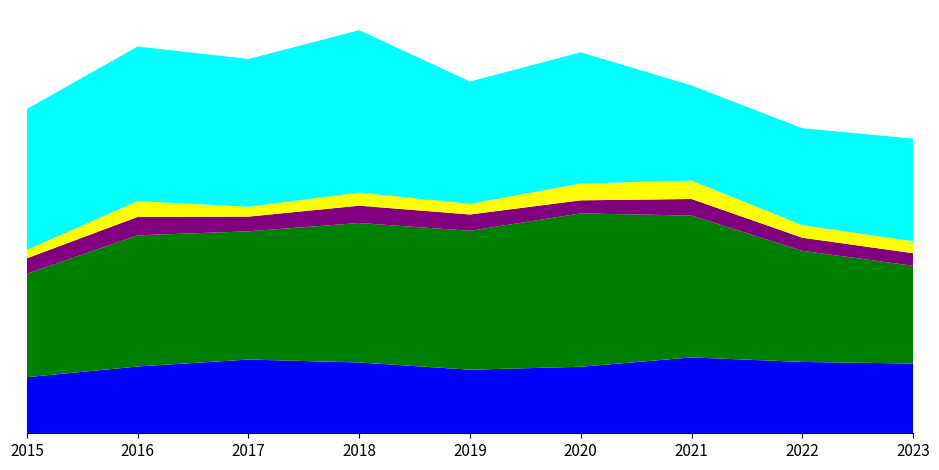

Reading right to left, transcribe all the data shown in this chart.

Aggravated Assault: 261	267	284	249	238	265	276	250	210
Aggravated Battery: 366	416	531	574	520	522	480	491	387
Criminal Sexual Assault: 47	49	62	49	61	65	55	69	58
Homicide: 45	47	69	63	40	49	37	59	32
Robbery: 384	363	356	491	458	608	553	579	527